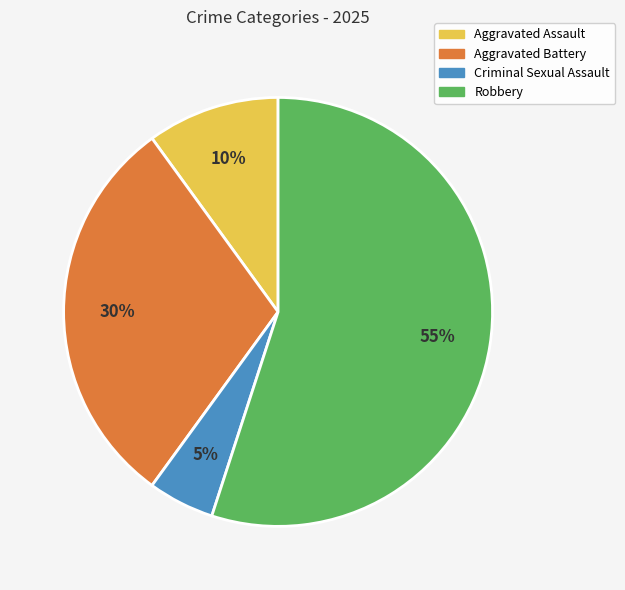

To the nearest percent, what is the combined percentage of Aggravated Battery and Robbery?

85%